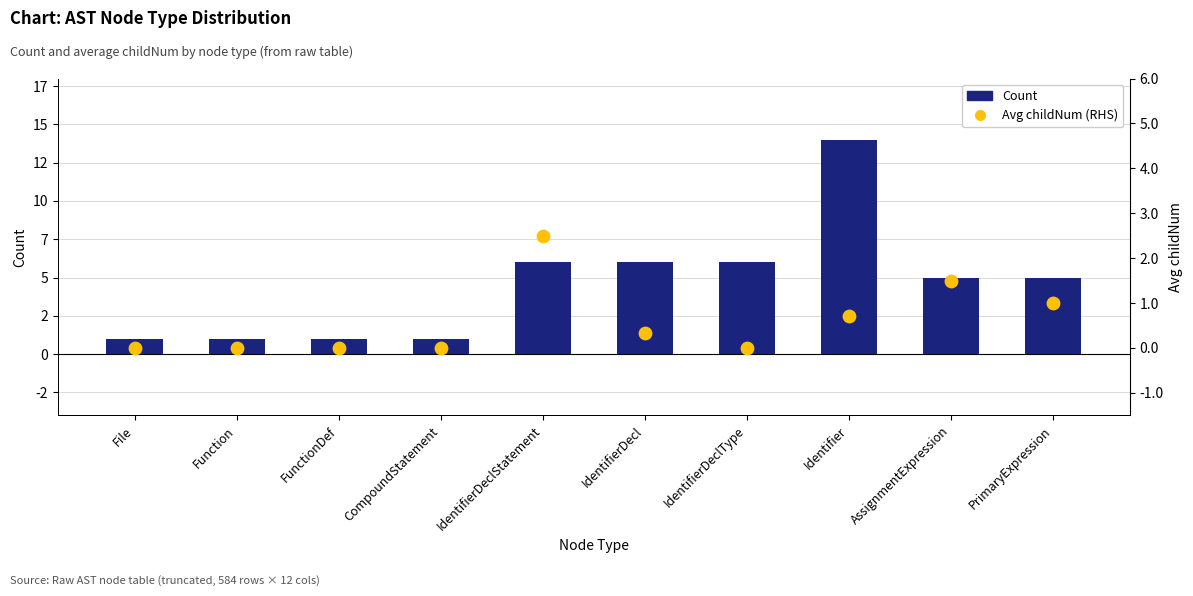

What are all the series names shown in the legend?

Count, Avg childNum (RHS)